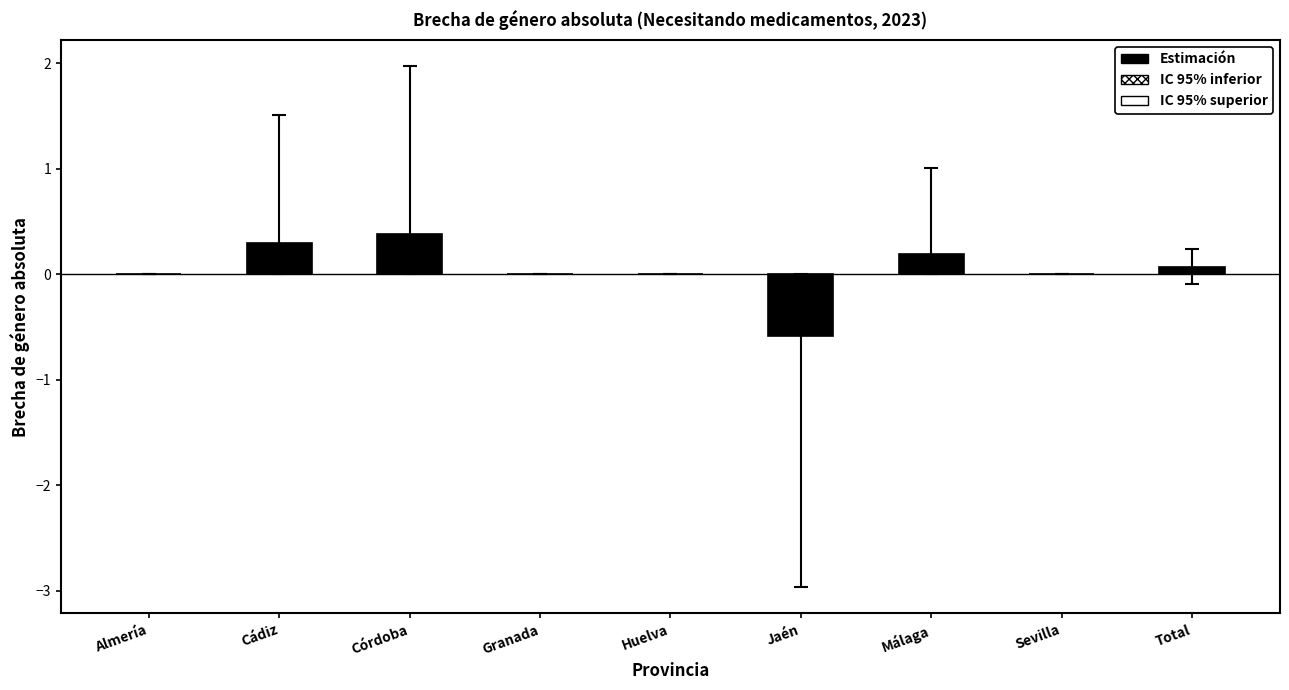

Count the number of categories in the chart.

9